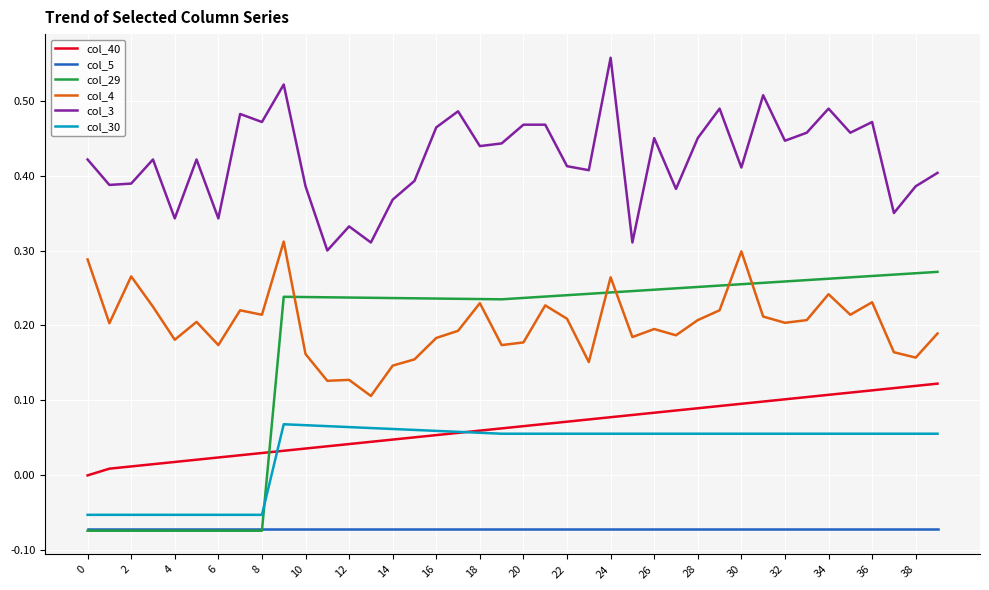

True or false: col_30 and col_3 intersect in this chart.

False